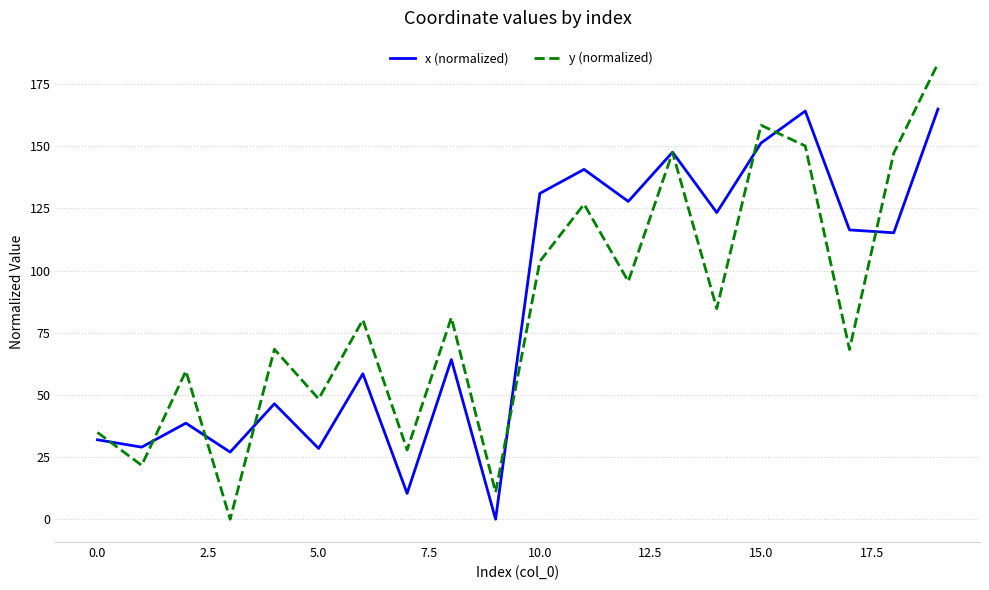

In y (normalized), how many points are higher than both neighbors (excluding endpoints)?

7